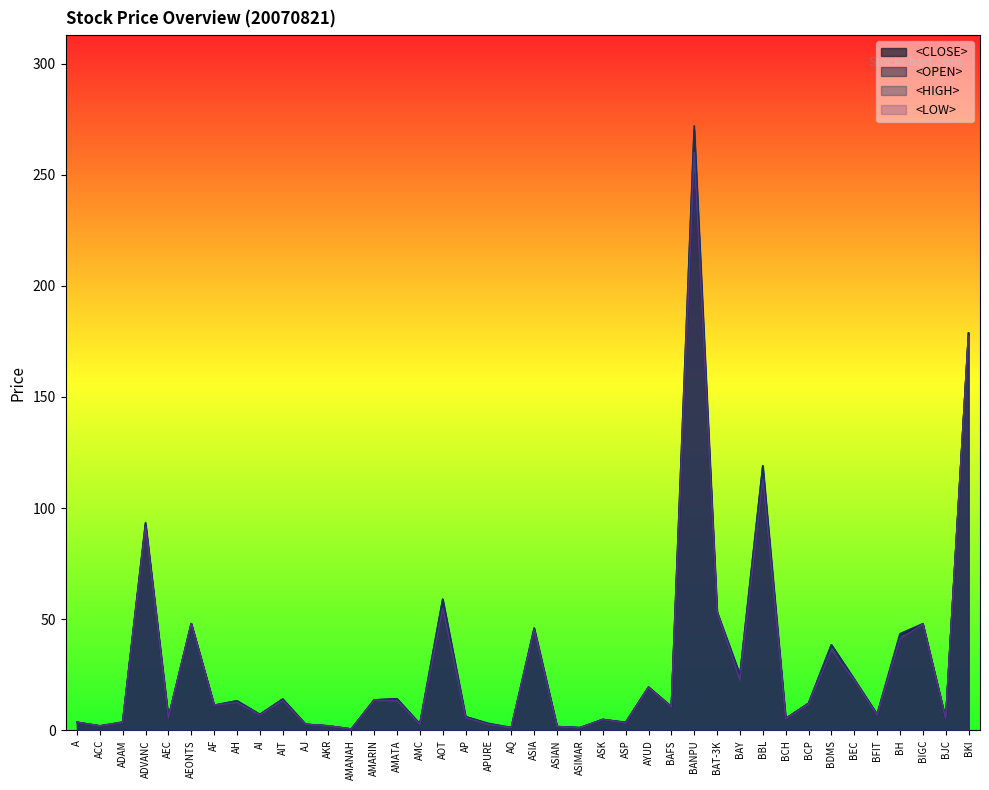

What is the label of the 22nd point from the left?

ASIAN